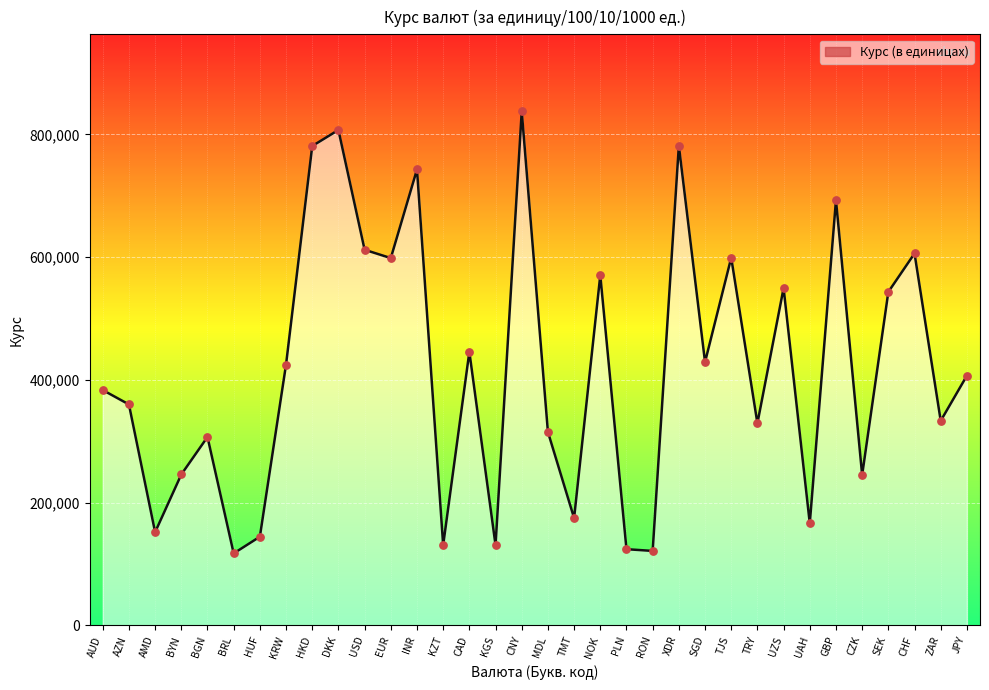

Which has a higher value, AZN or GBP?

GBP